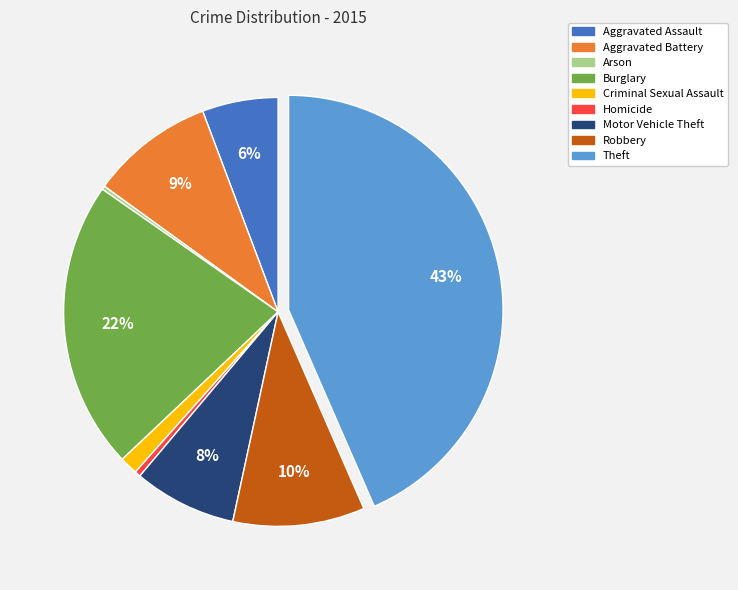

To the nearest percent, what percentage of the pie is Burglary?

22%